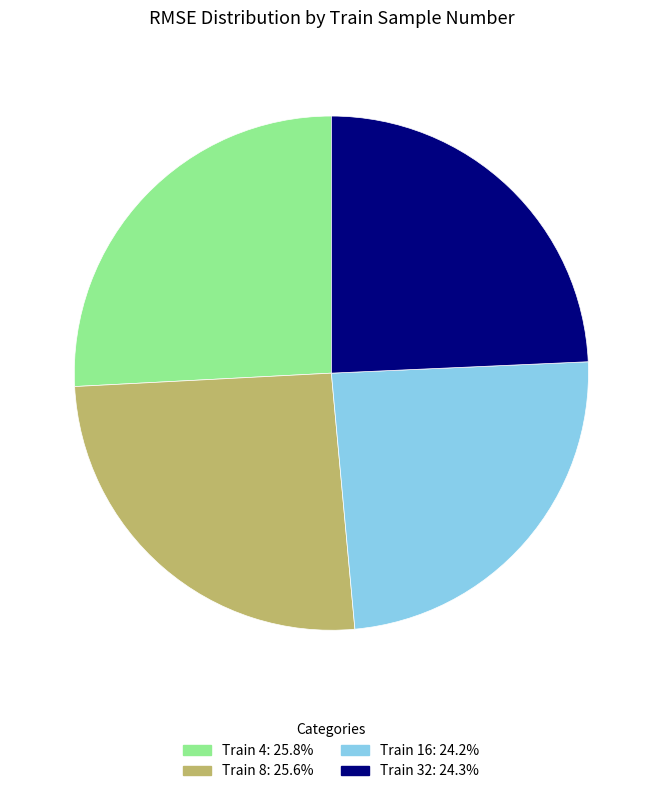

How many segments does this pie chart have?

4